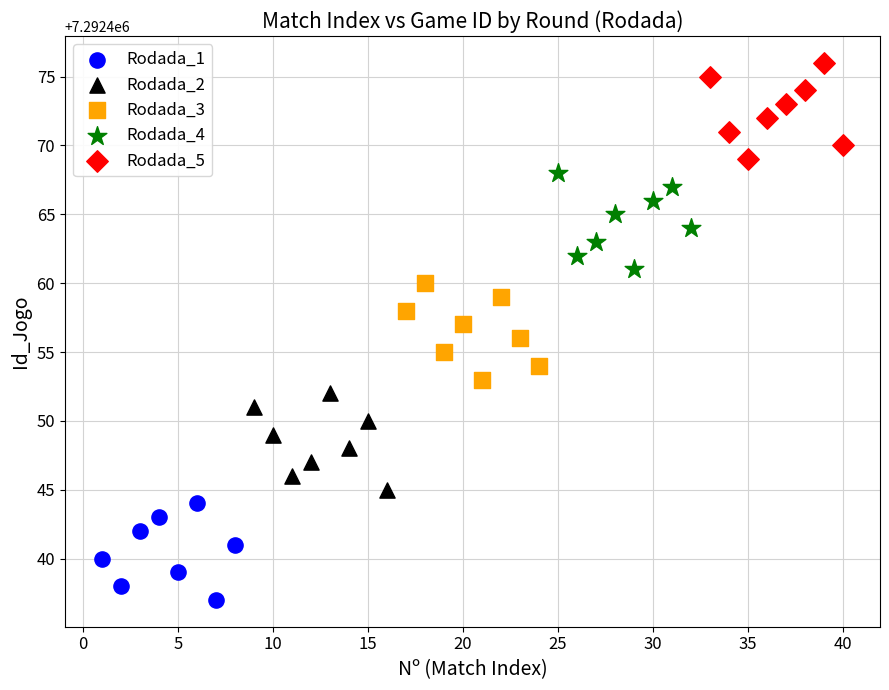

Which series reaches the minimum Y coordinate?

Rodada_1